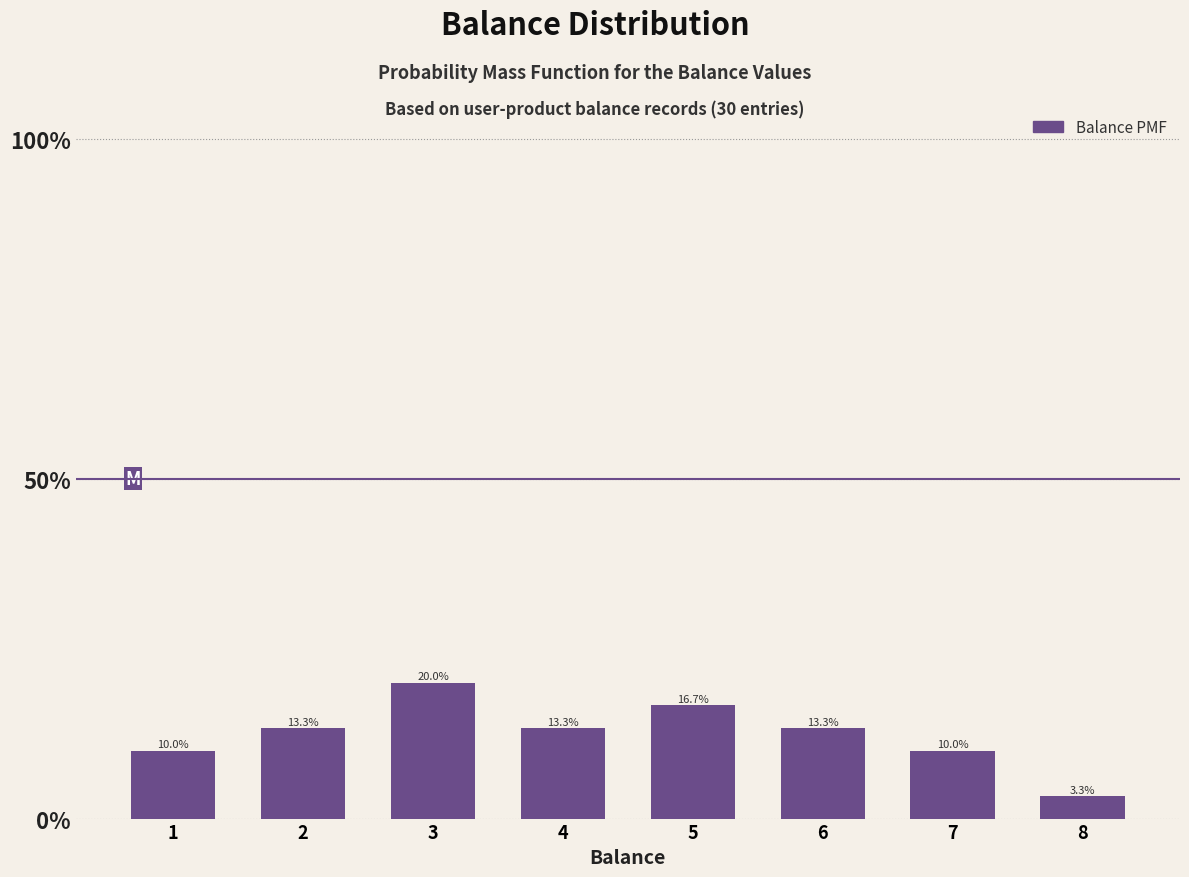

Does the chart contain any negative values?

No